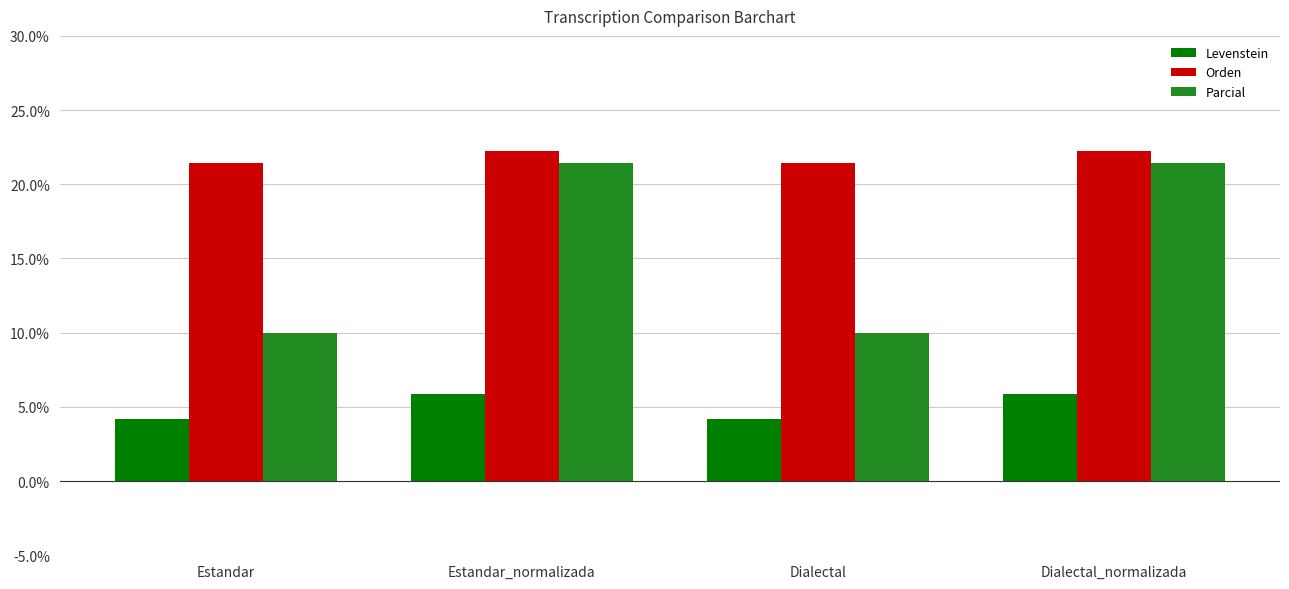

What is the label of the 3rd bar from the left?

Dialectal